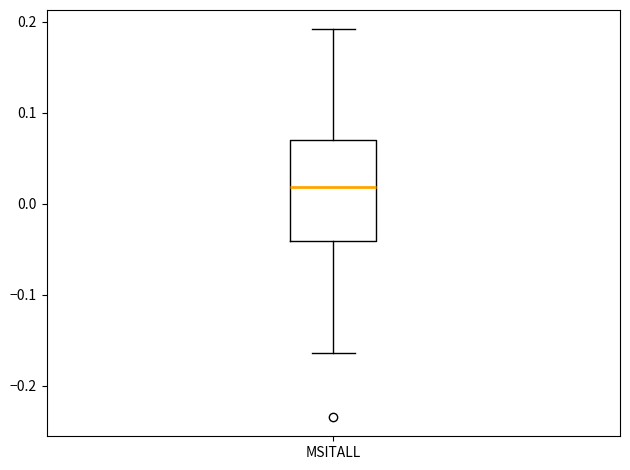

Read this box plot against the y-axis: the position of the median line, the range covered by the box, and the ends of both whiskers. The values are not printed on the chart, so give them approximately, as read against the axis.

median 0.02, box -0.04 to 0.07, whiskers -0.16 to 0.19